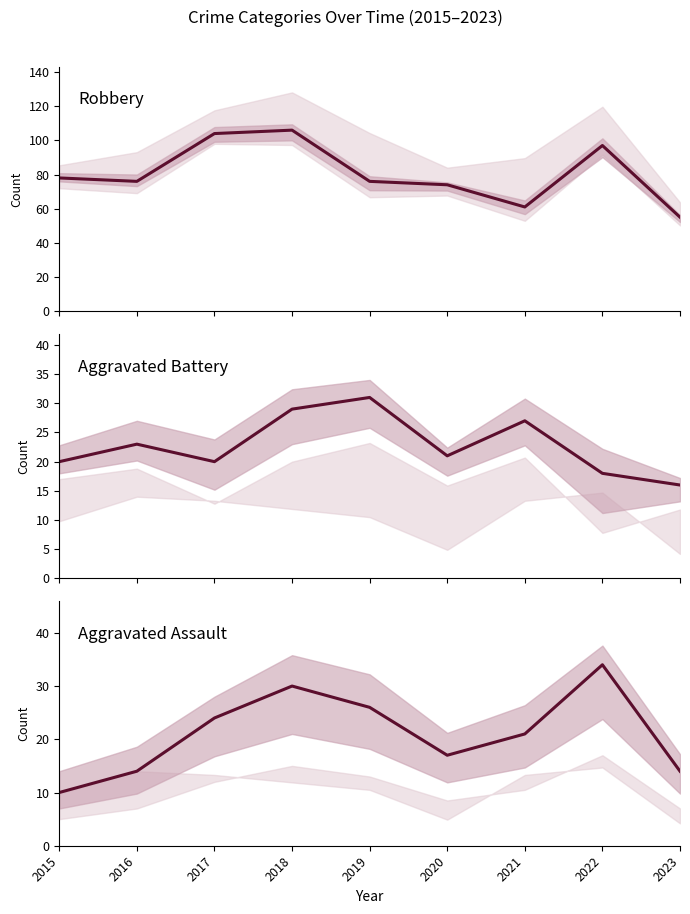

How many data points does each series have?

9